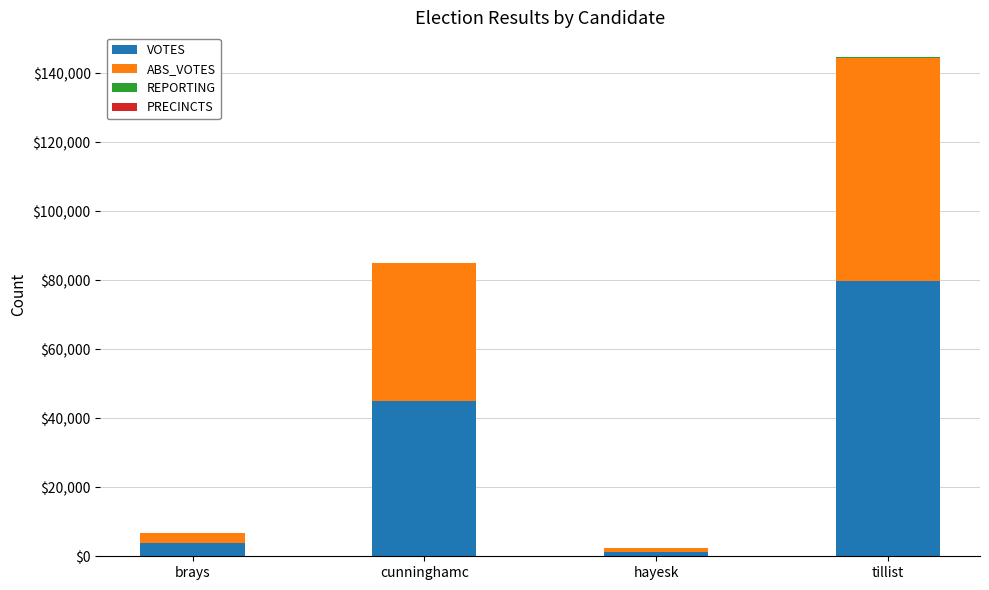

What is the maximum value for VOTES?

79645